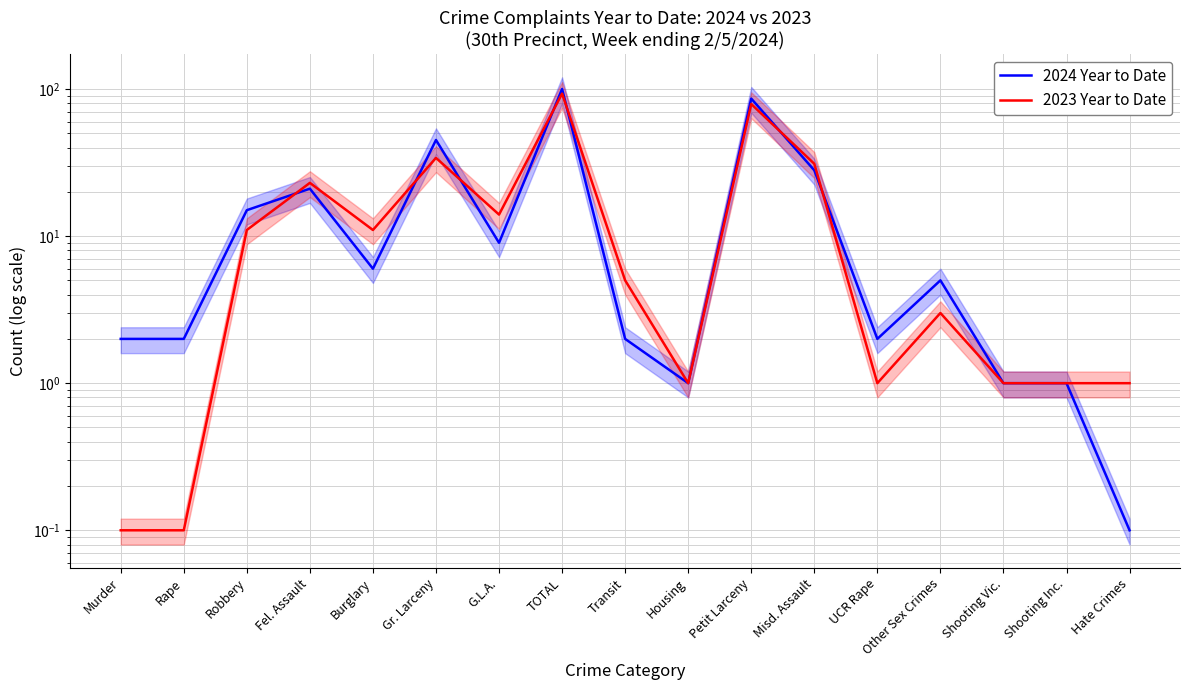

After their last crossing, which series has the higher values: 2023 Year to Date or 2024 Year to Date?

2024 Year to Date